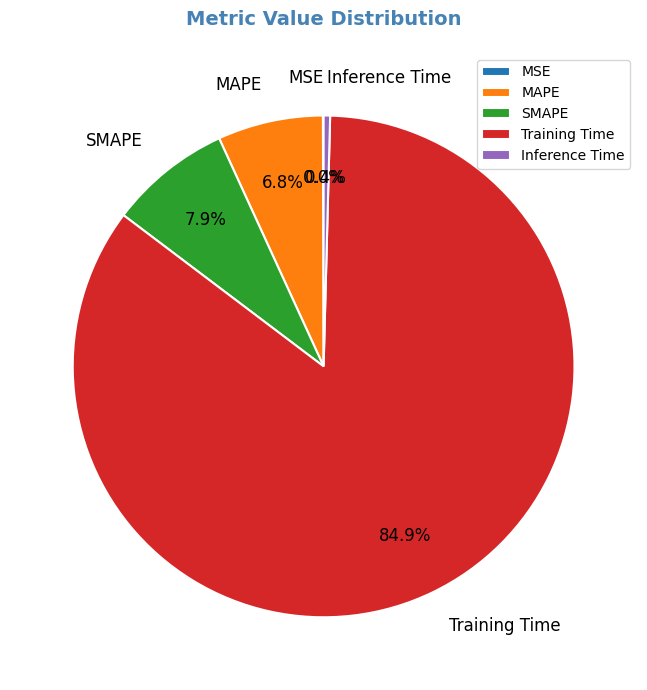

What is the largest slice in the pie chart?

Training Time